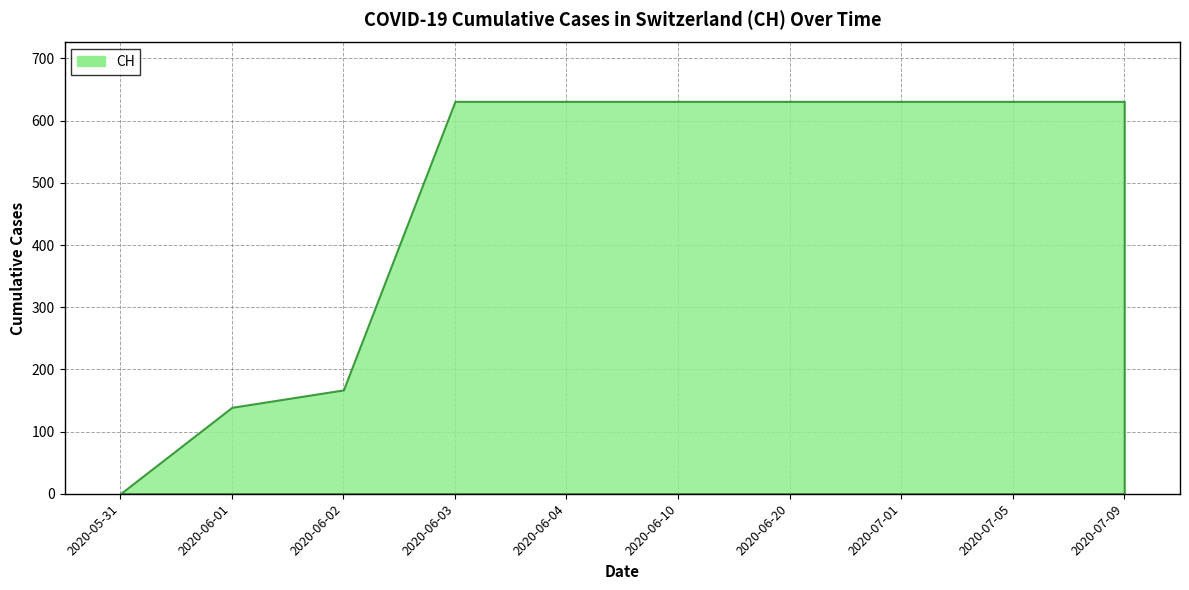

What is the label of the 10th point from the right?

2020-05-31